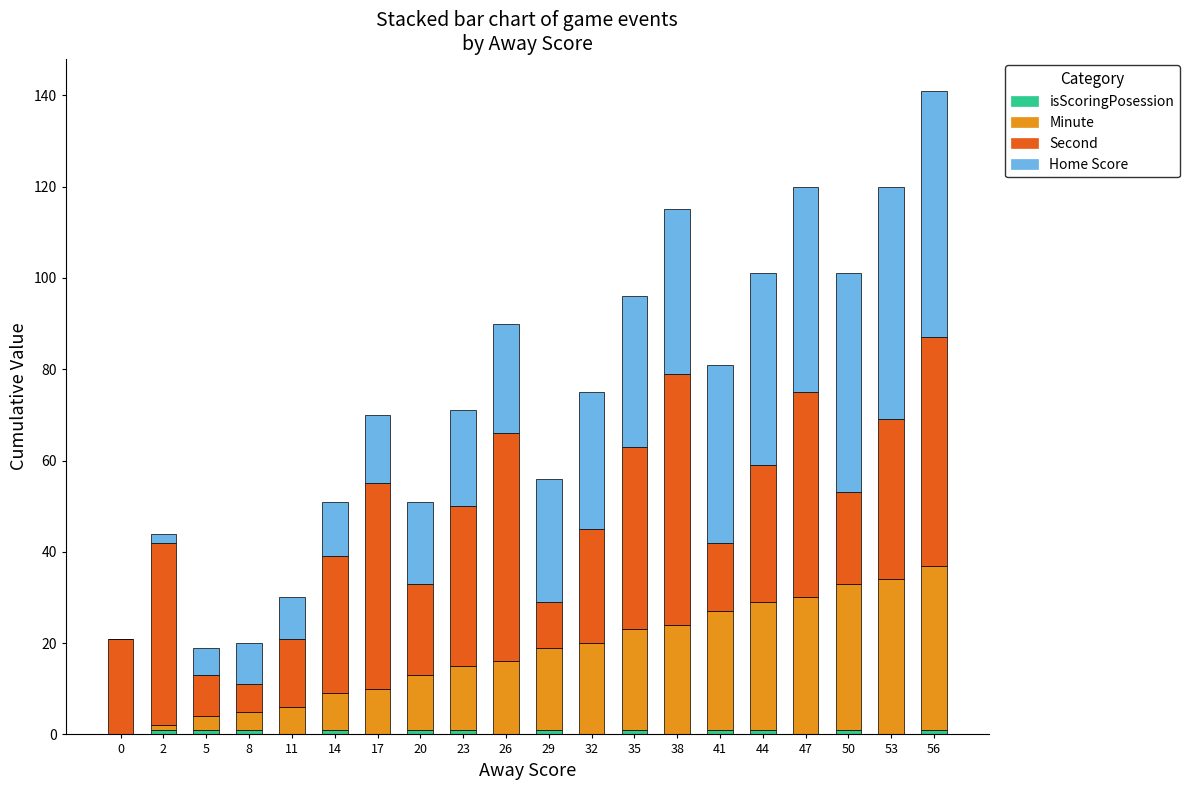

At which category is the sum across all series the highest?

56